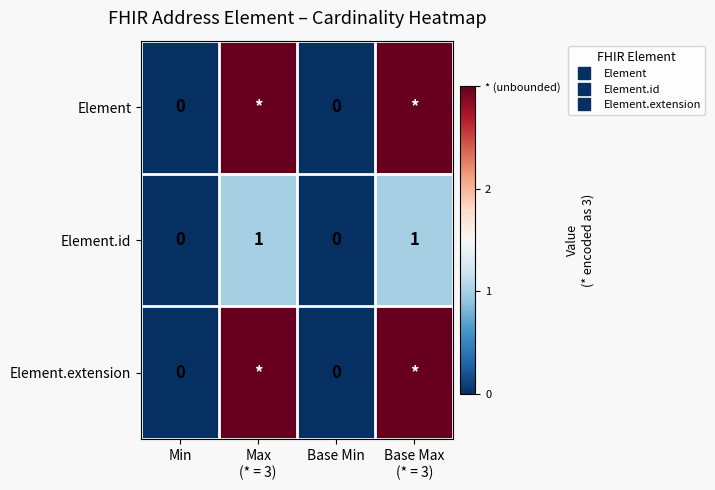

At which label does Element.id reach its peak?

Max (* = 3)